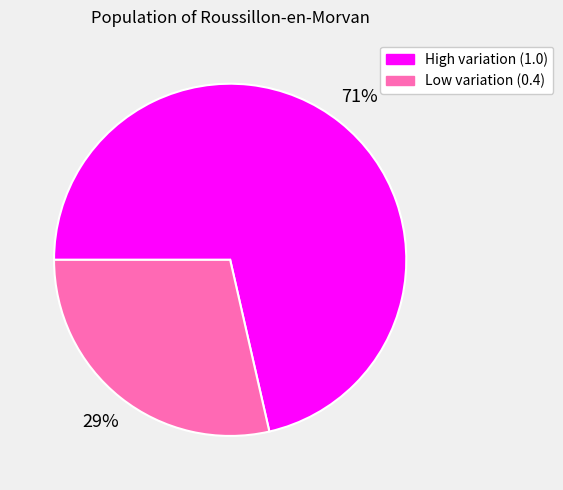

Does any single category account for the majority?

Yes